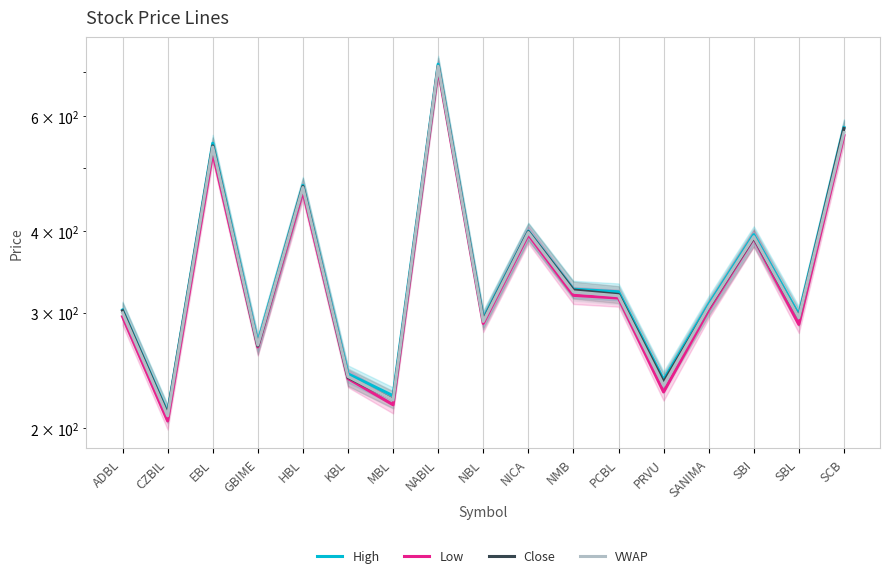

Is it true that VWAP equals 478.4 at GBIME?

False